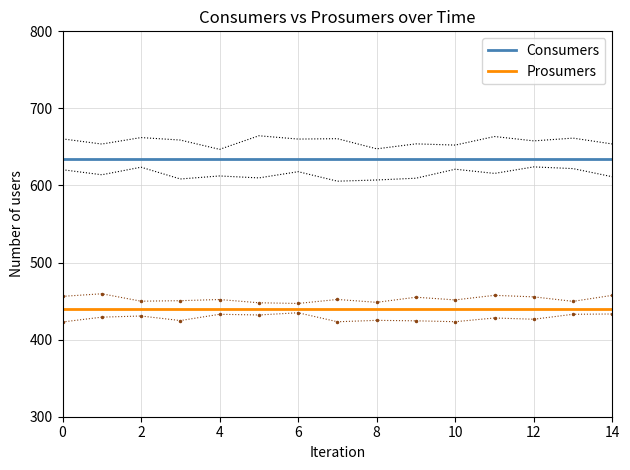

Reading left to right, list all the values displayed in this chart.

Consumers: 635	635	635	635	635	635	635	635	635	635	635	635	635	635	635
Prosumers: 440	440	440	440	440	440	440	440	440	440	440	440	440	440	440